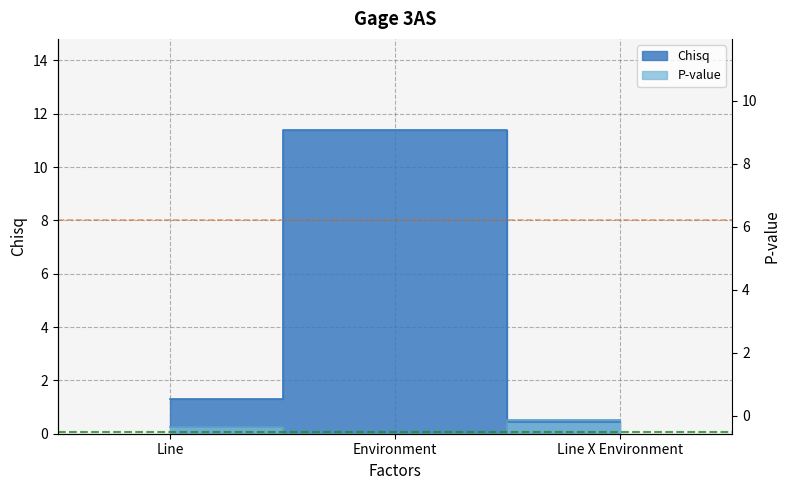

How many distinct data groups are displayed?

2